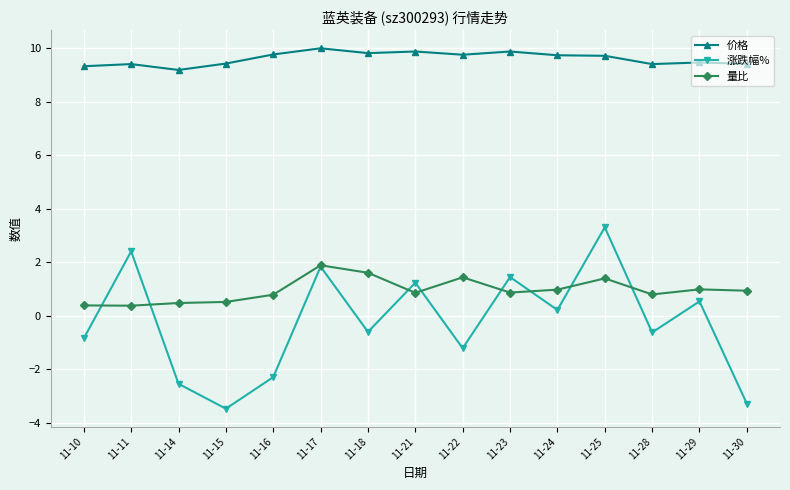

What is the minimum value for 量比?

0.4